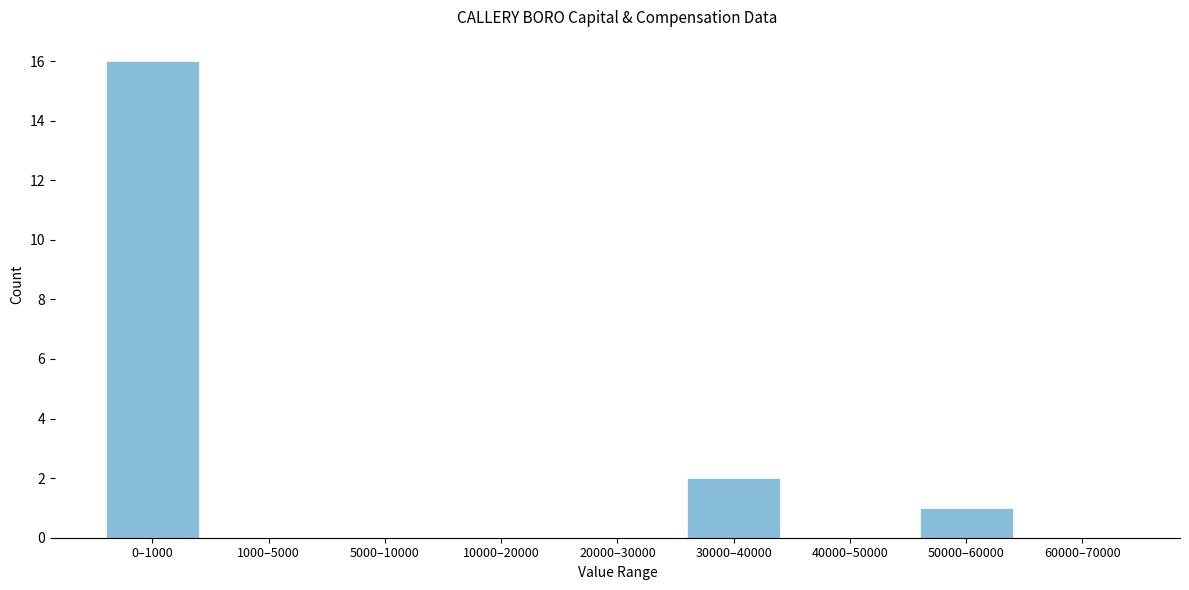

Reading left to right, what are all the values shown in this chart?

0–1000=16	1000–5000=0	5000–10000=0	10000–20000=0	20000–30000=0	30000–40000=2	40000–50000=0	50000–60000=1	60000–70000=0